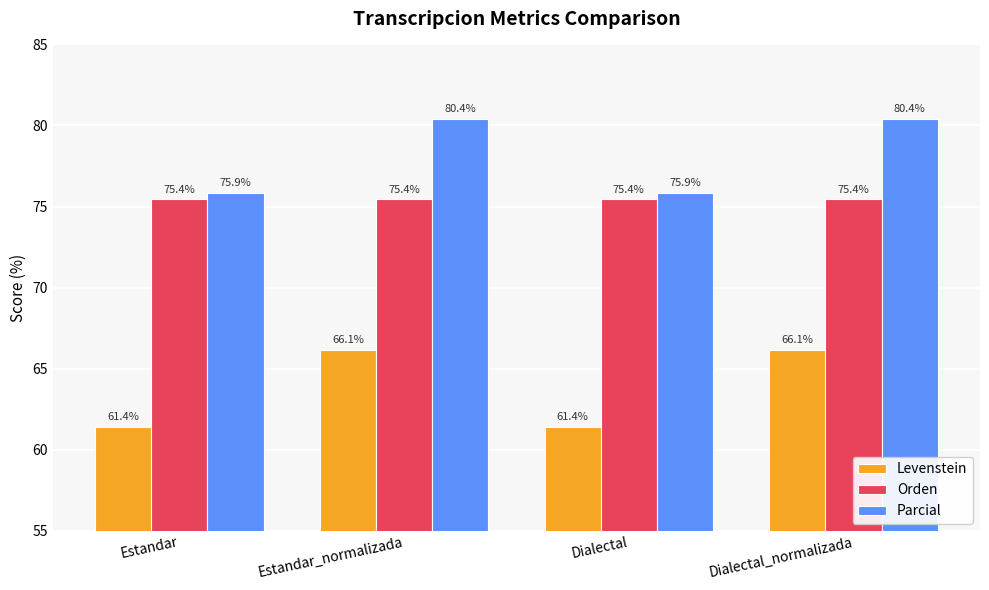

Which series has the largest total across all categories?

Parcial